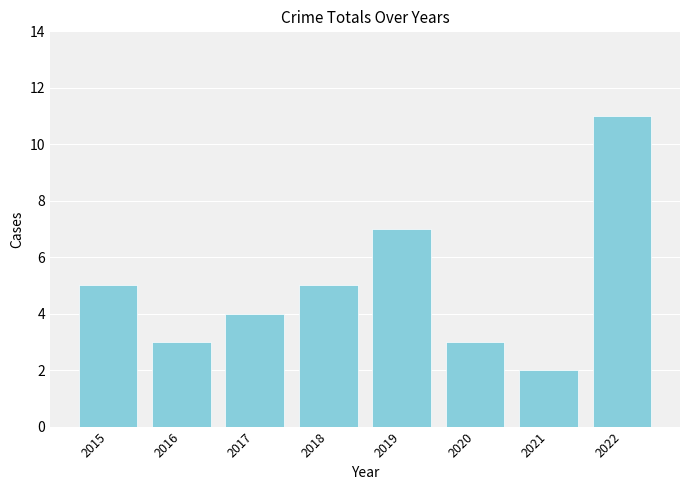

What is the change in value from 2017 to 2022?

+7